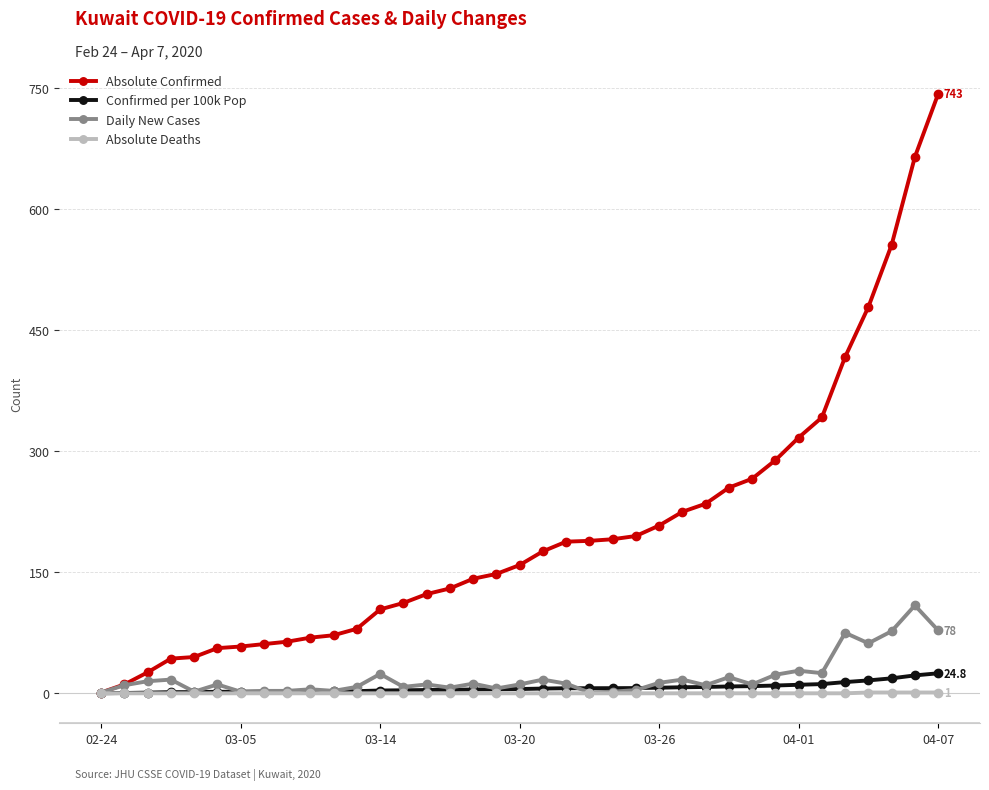

Which series has the largest range (max minus min)?

Absolute Confirmed